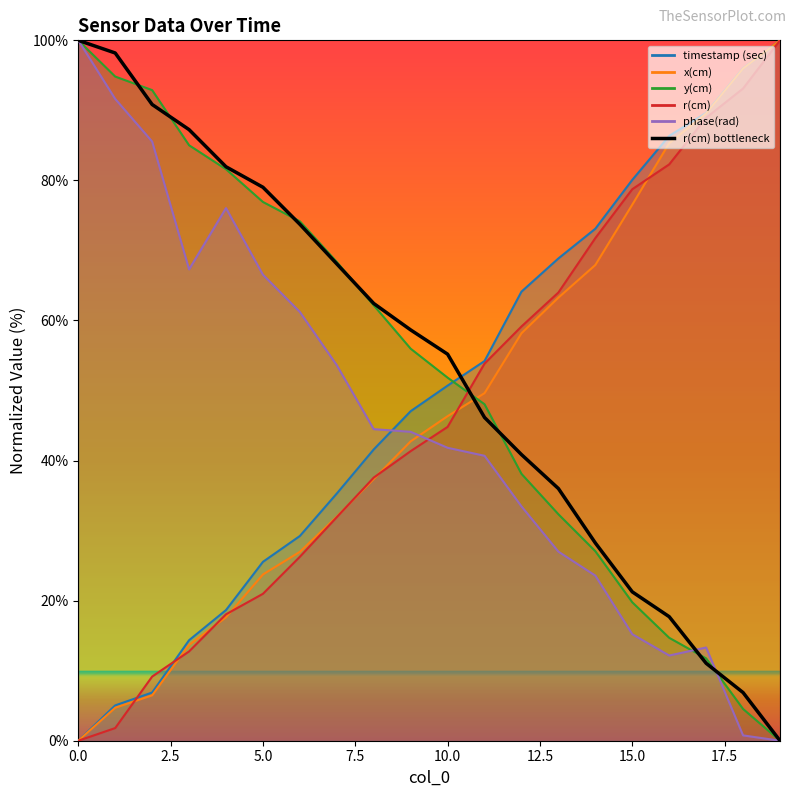

What is the spread (max minus min) of values at 0?

100.0